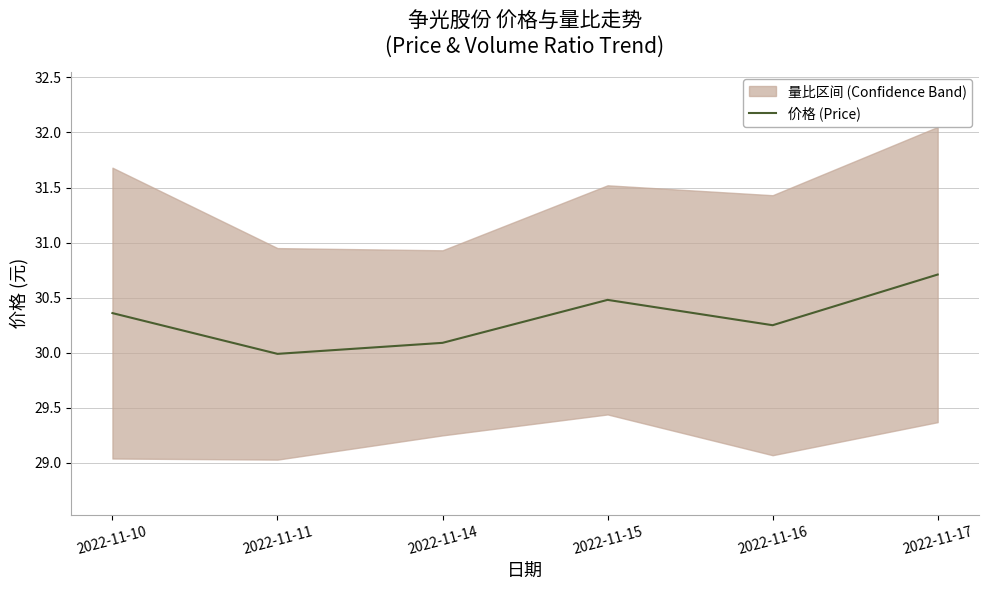

Is it true that the value at 2022-11-10 is 18.8?

False